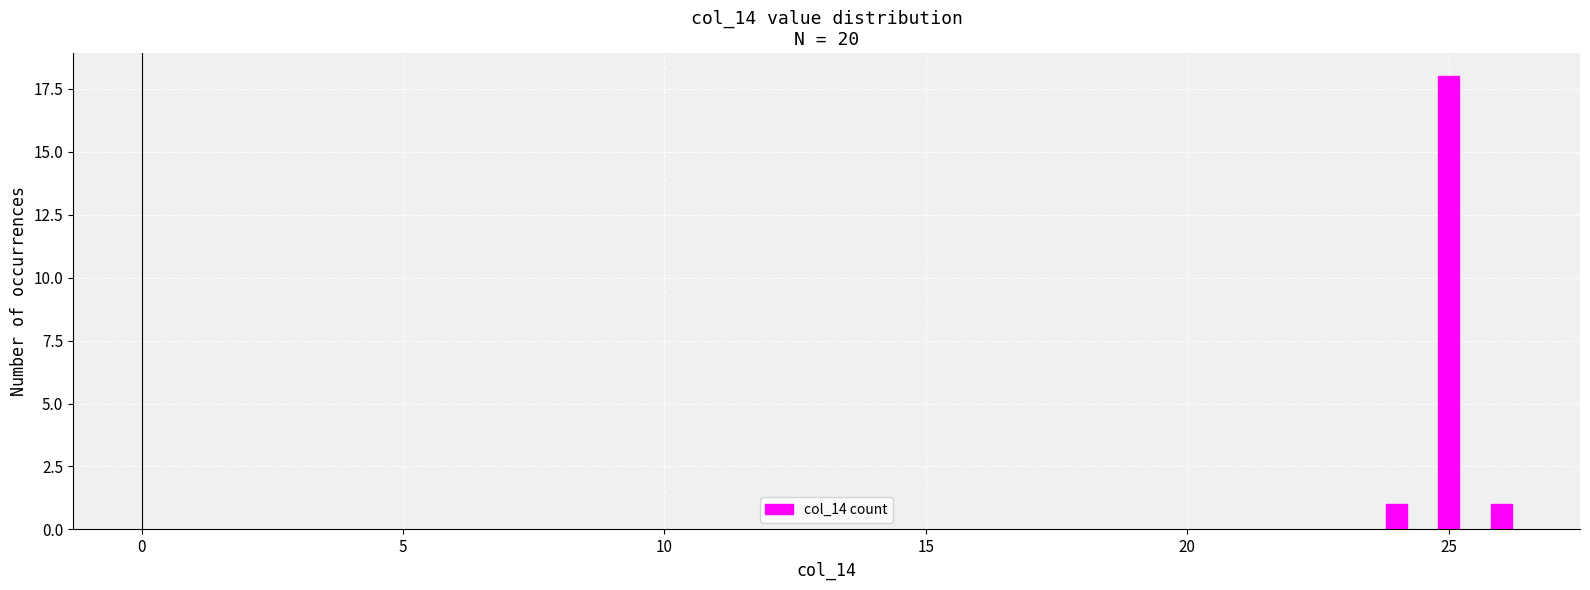

What is the value of the 3rd bar from the left?

1